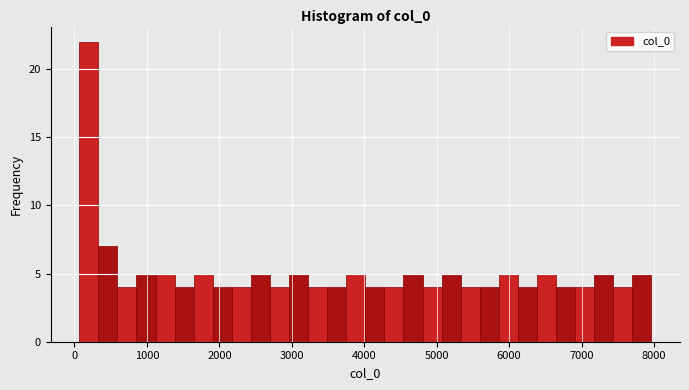

Around what value on the x-axis is the tallest bar? Give the approximate position of its centre, as read against the axis.

200